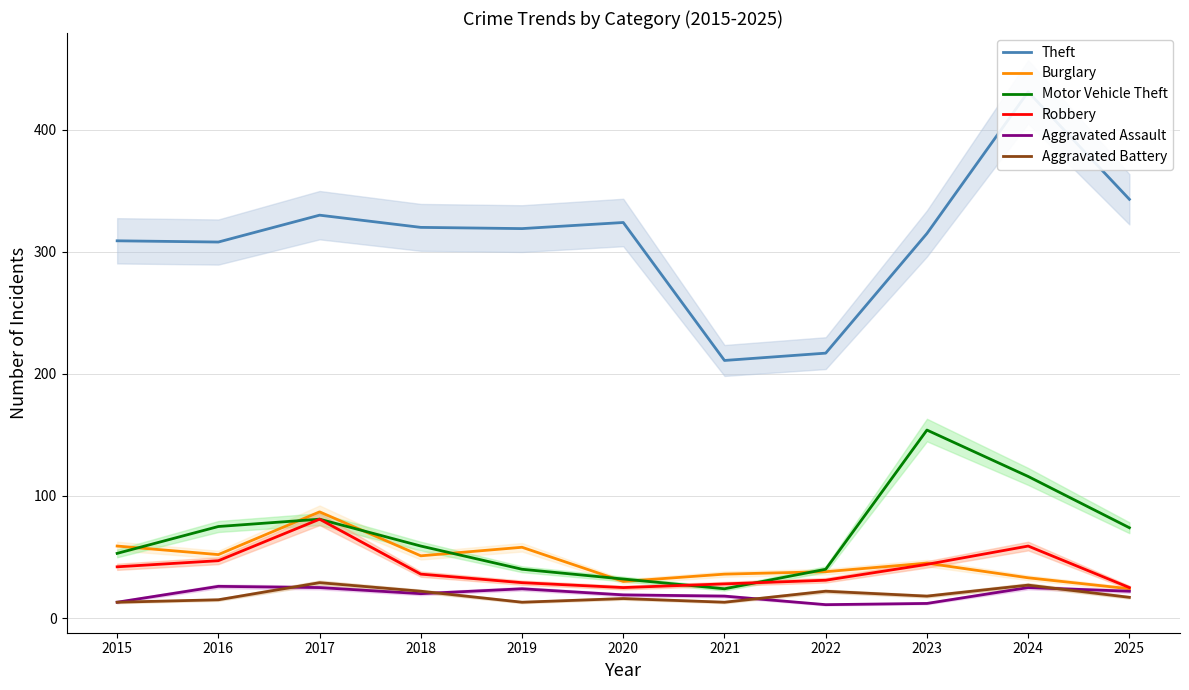

True or false: Motor Vehicle Theft and Robbery intersect in this chart.

True